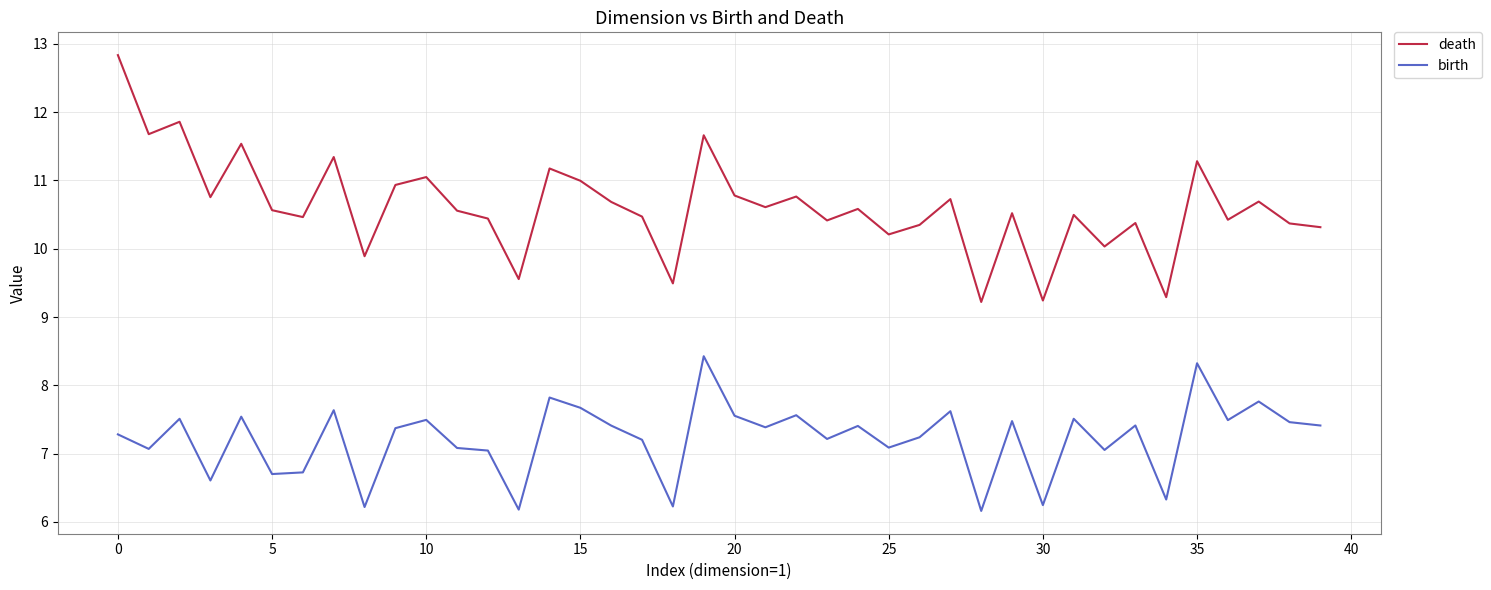

How many lines are shown in the chart?

2